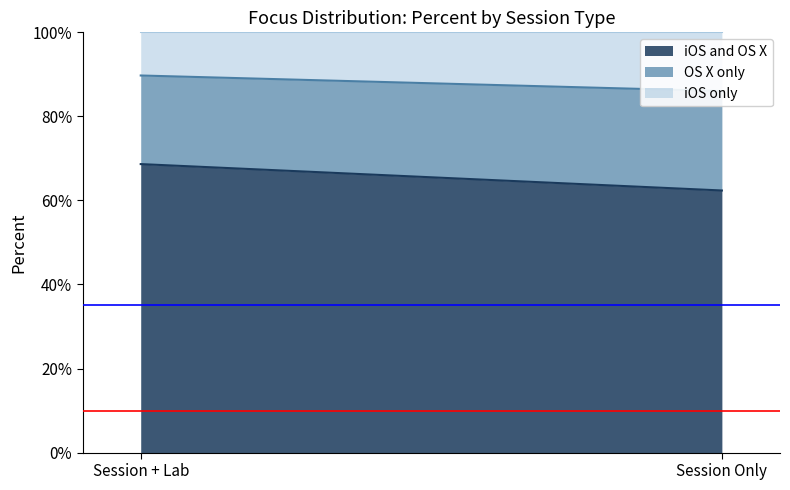

What is the maximum value shown in the chart?

0.7